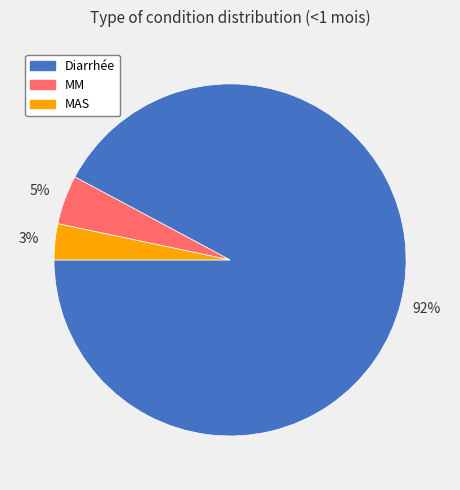

True or false: MAS accounts for 3% of the total.

True